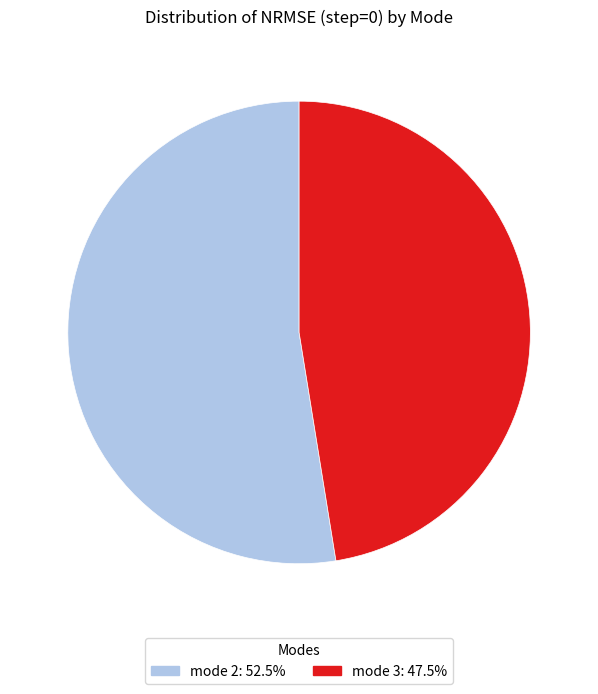

Count the number of slices in the pie.

2